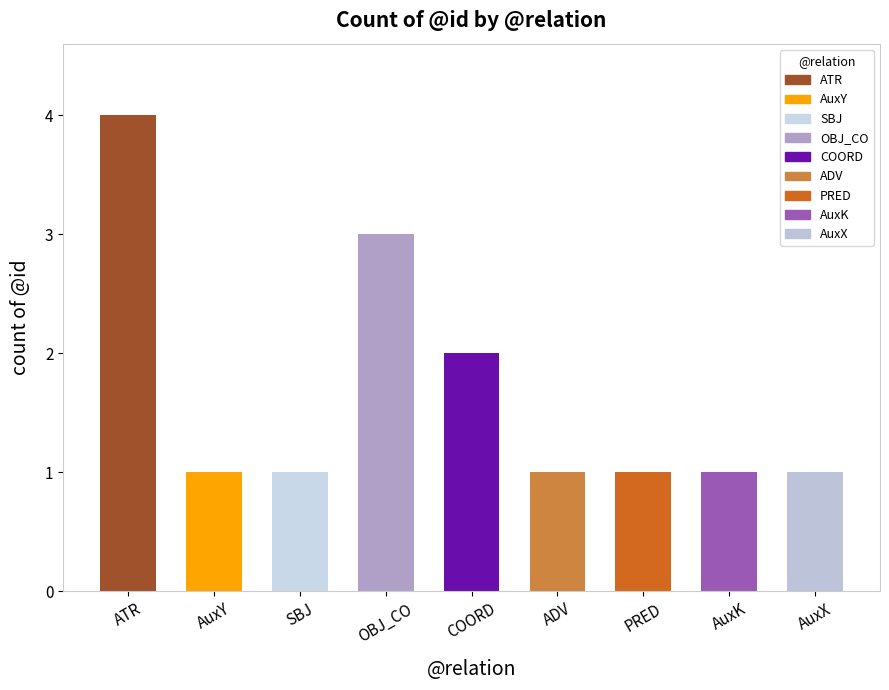

What is the difference between the second highest and minimum values?

2